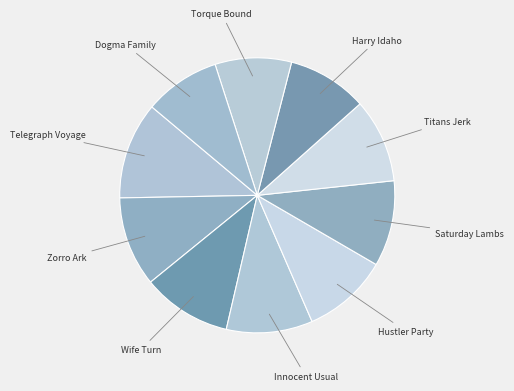

Does Torque Bound account for over 50% of the chart?

No